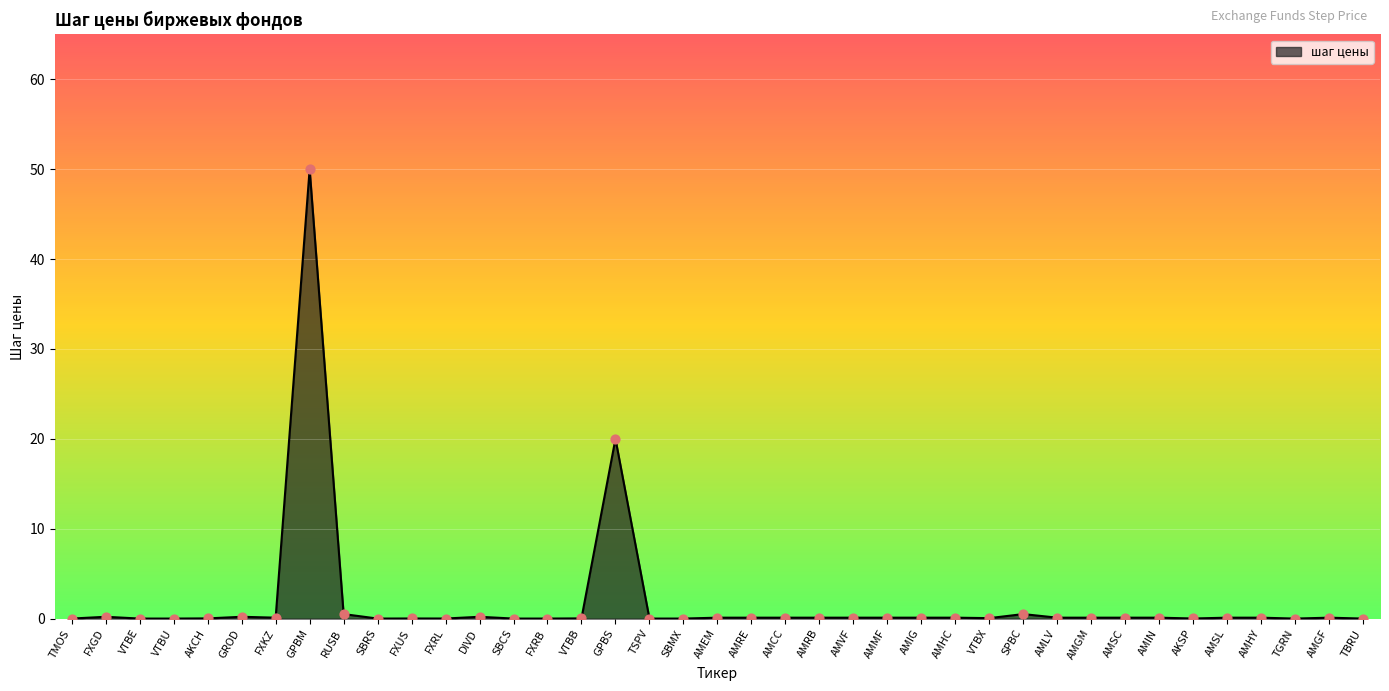

The chart shows a value of 0.0 at SBRS. True or false?

True